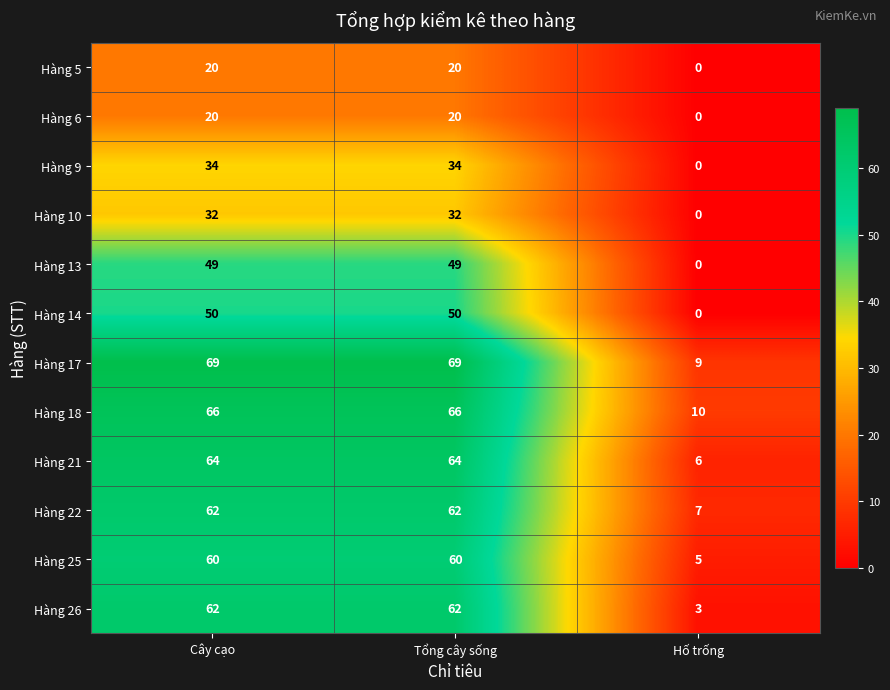

Where is Hàng 22 nearest to the value 34?

Hố trống